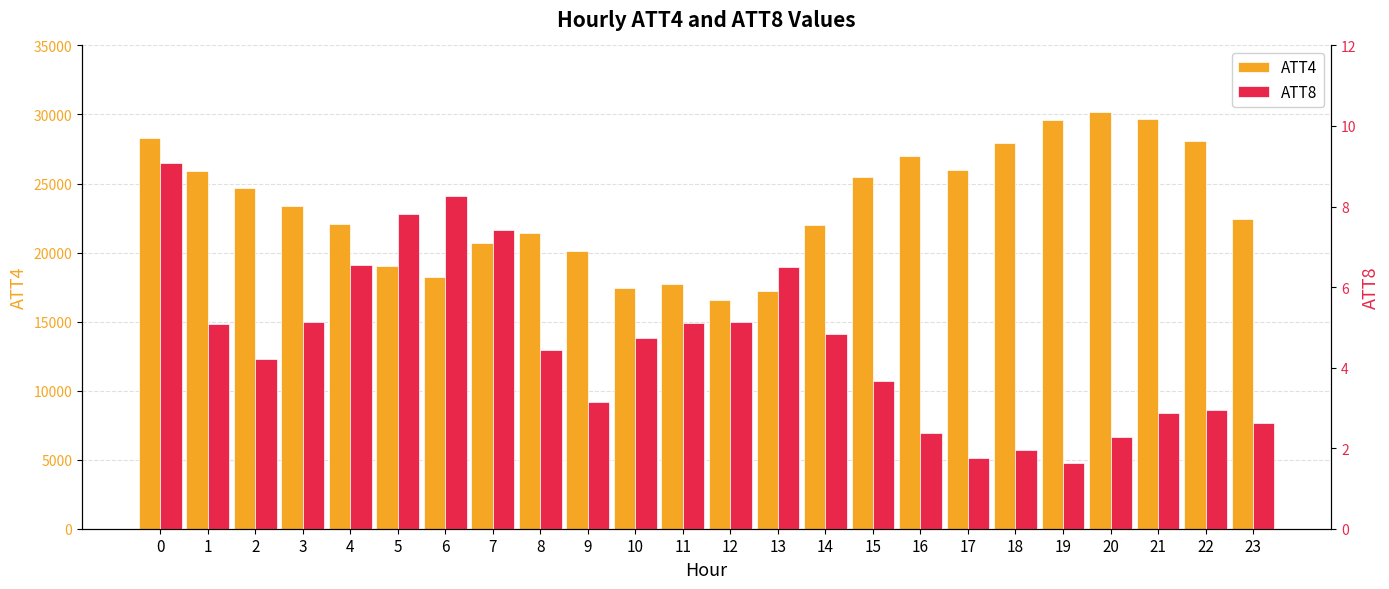

What is the difference between the maximum and second lowest values in the ATT8 series?

7.3